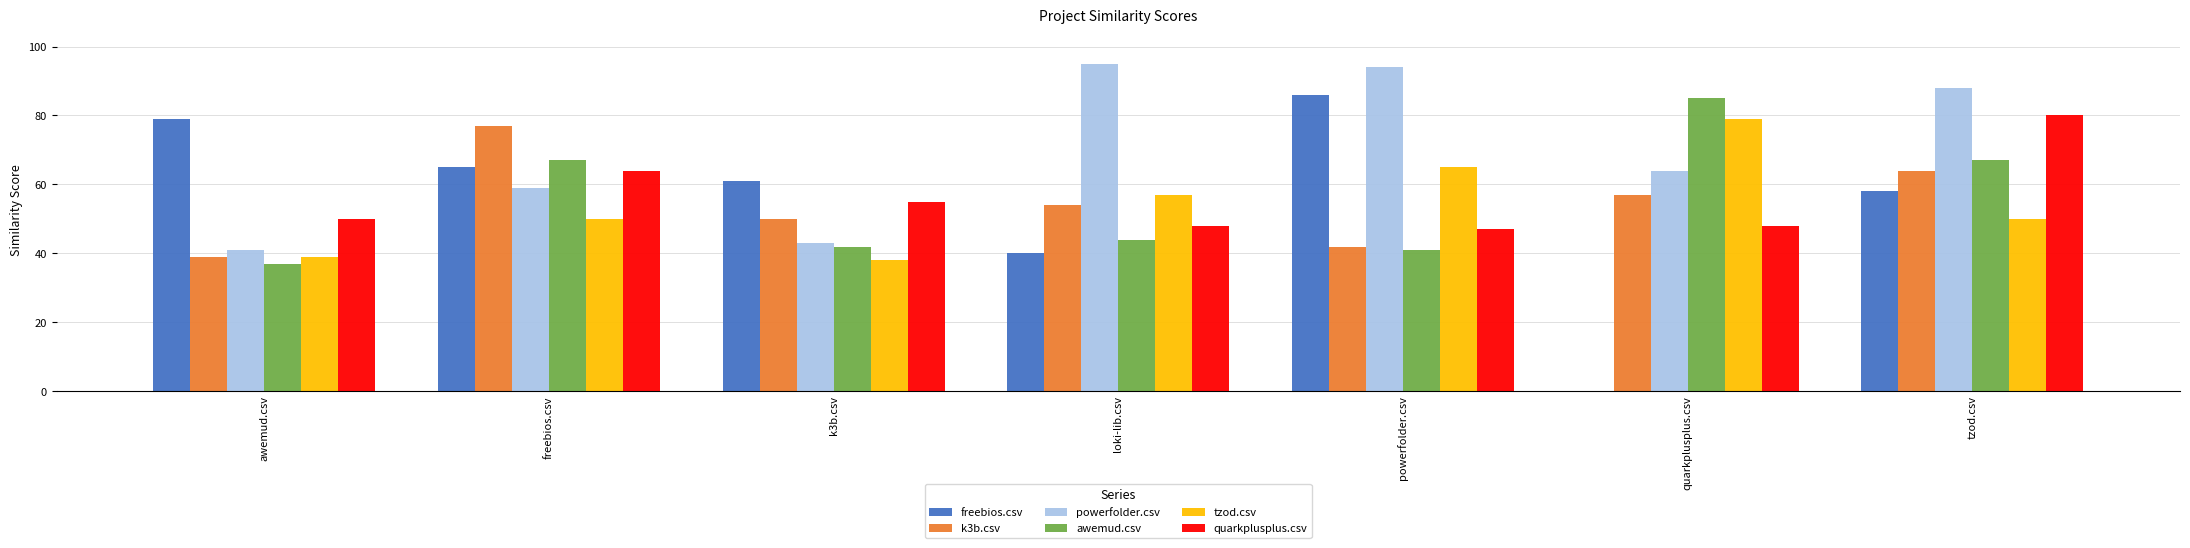

How many values in freebios.csv are above zero?

6